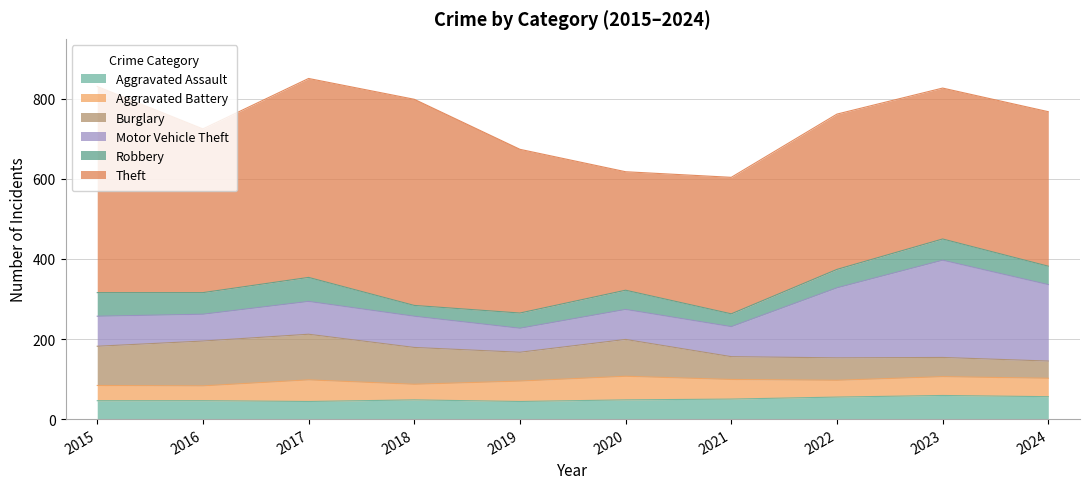

Where is Robbery nearest to the value 43?

2022